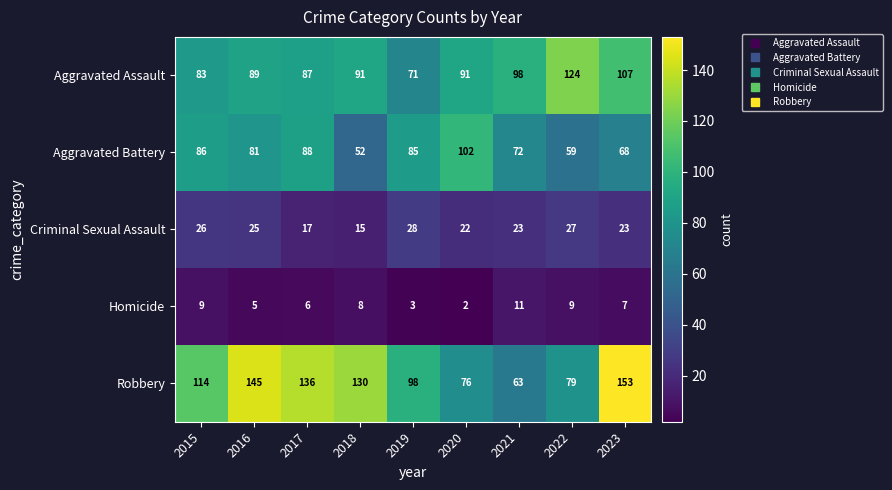

What is the total value across all series at 2020?

293